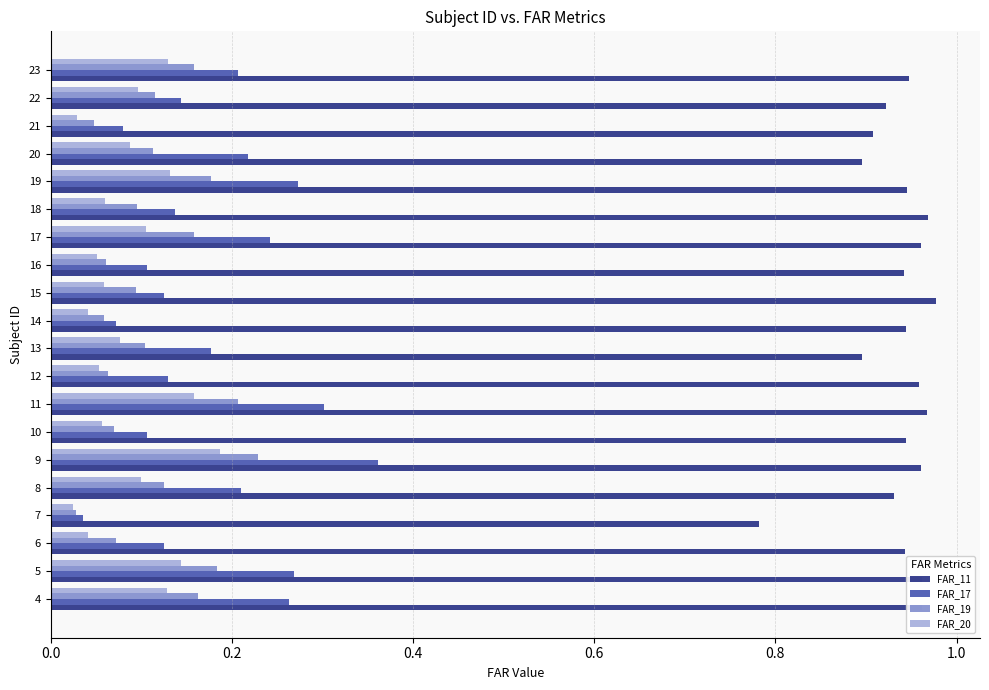

The FAR_20 series shows 0.2 at 11. True or false?

True